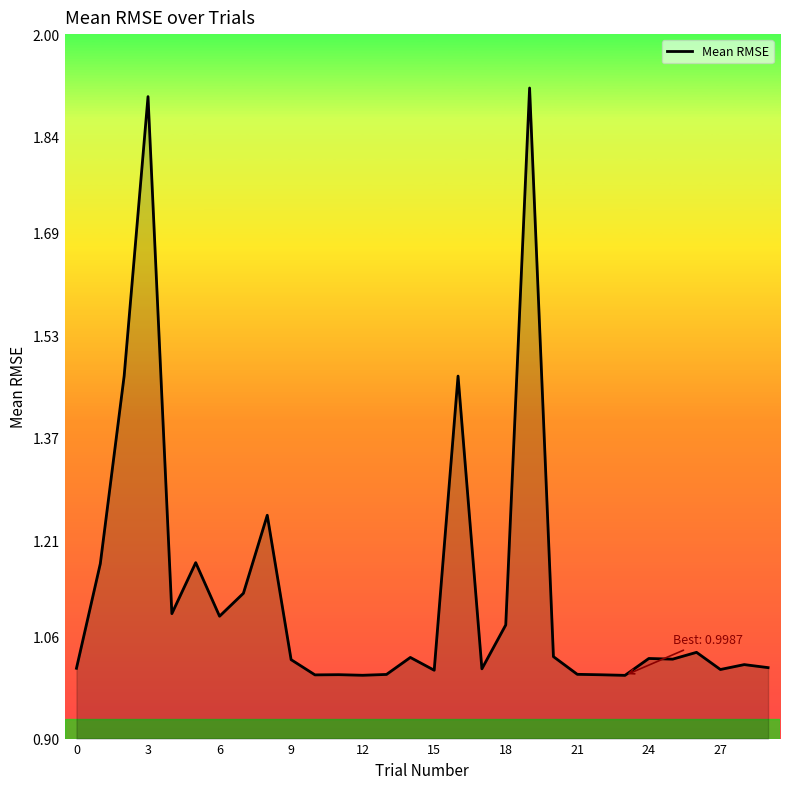

Reading left to right, extract all data points from this chart.

1.0	1.2	1.5	1.9	1.1	1.2	1.1	1.1	1.2	1.0	1.0	1.0	1.0	1.0	1.0	1.0	1.5	1.0	1.1	1.9	1.0	1.0	1.0	1.0	1.0	1.0	1.0	1.0	1.0	1.0